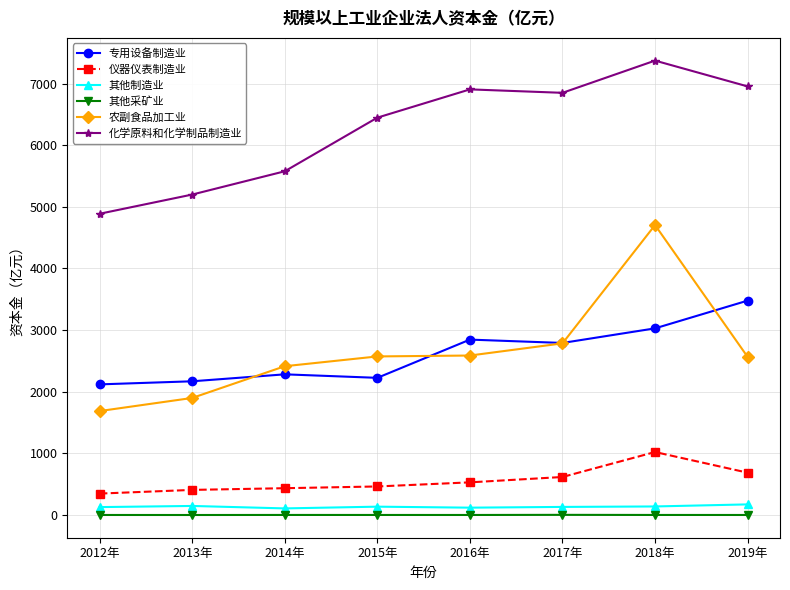

At which category does 化学原料和化学制品制造业 reach its first local valley?

2017年